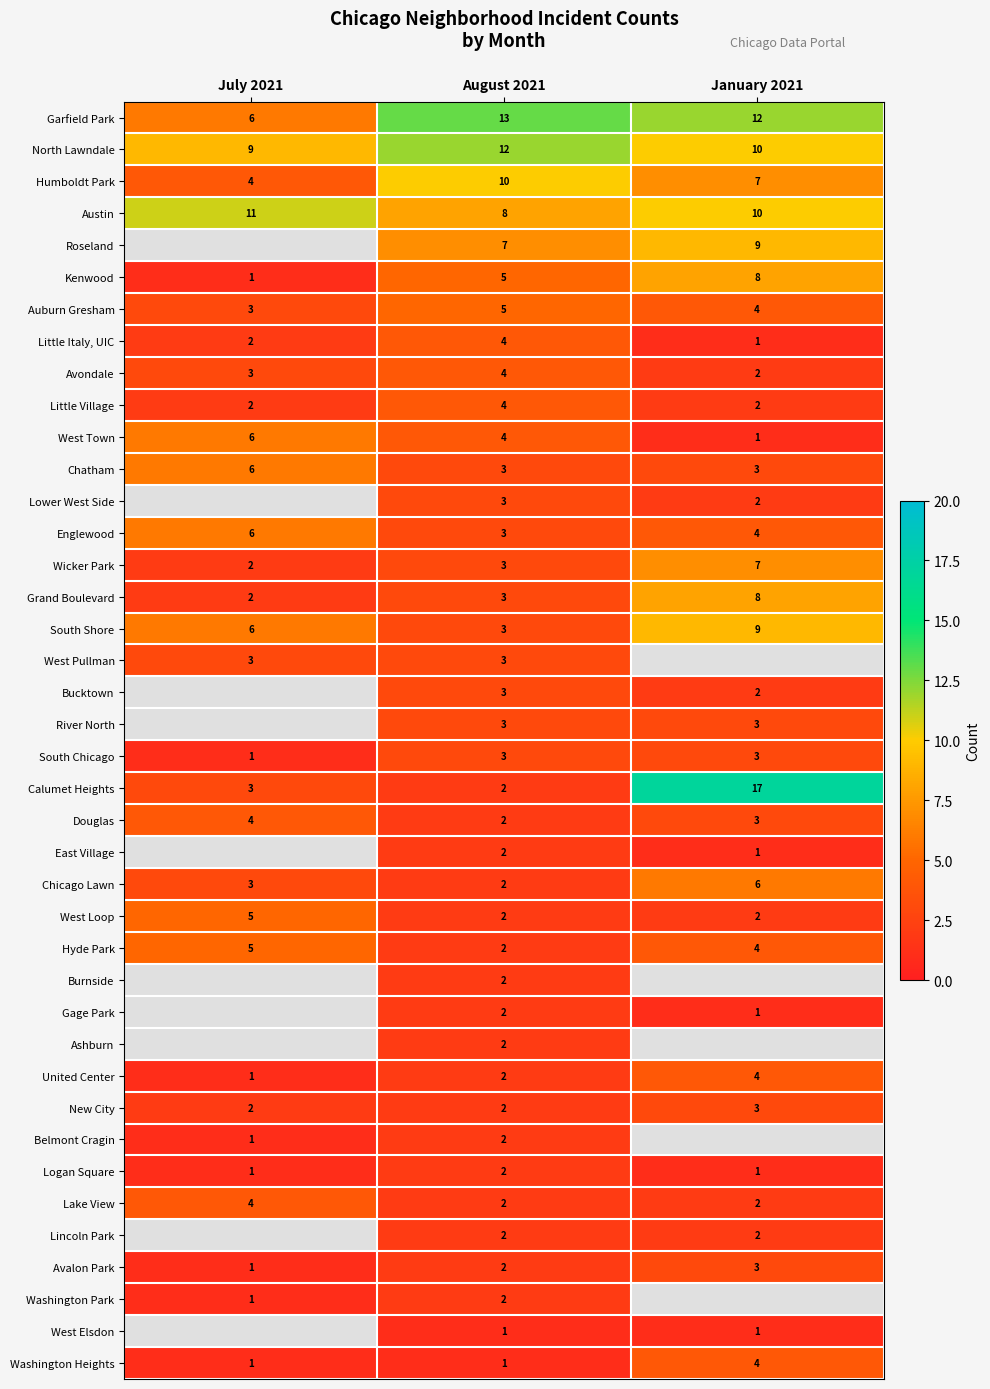

Count the number of categories in the chart.

3